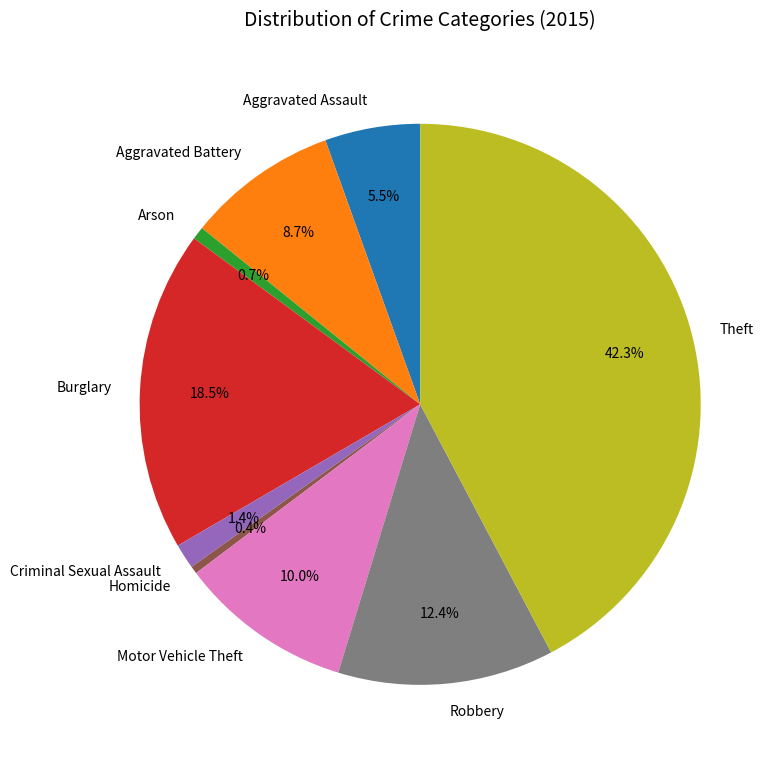

What percentage is NOT represented by Theft?

57.7%